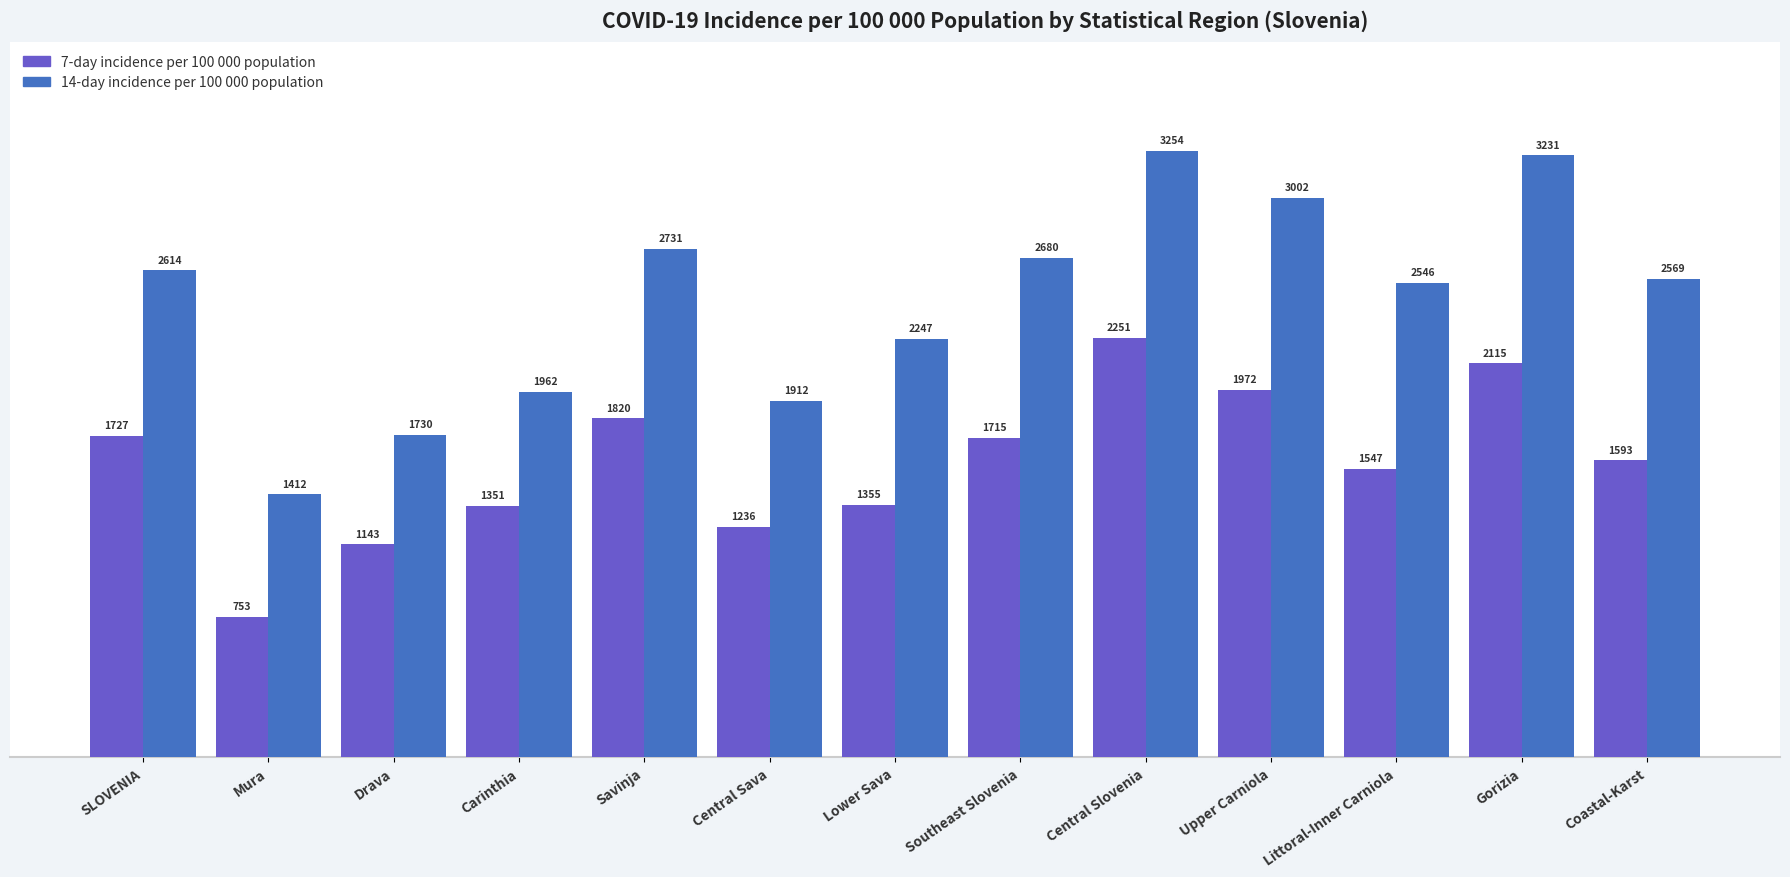

What value does the 7-day incidence per 100 000 population series have at Gorizia?

2115.2